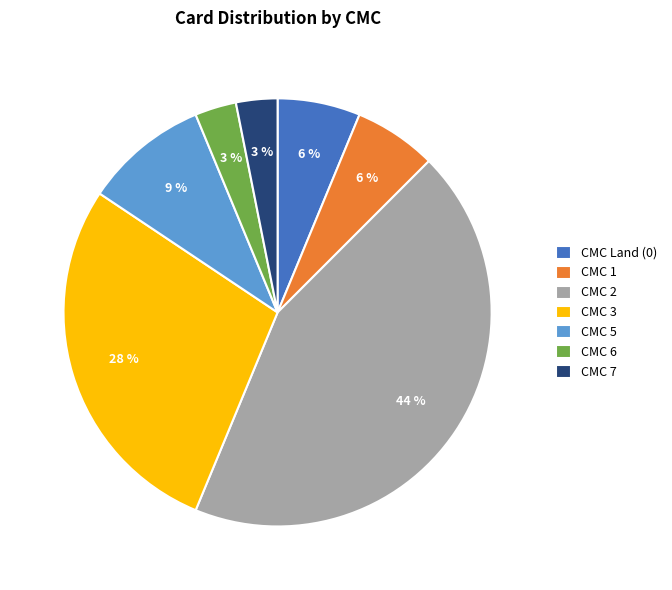

To the nearest percent, what percentage of the pie is CMC 3?

28%